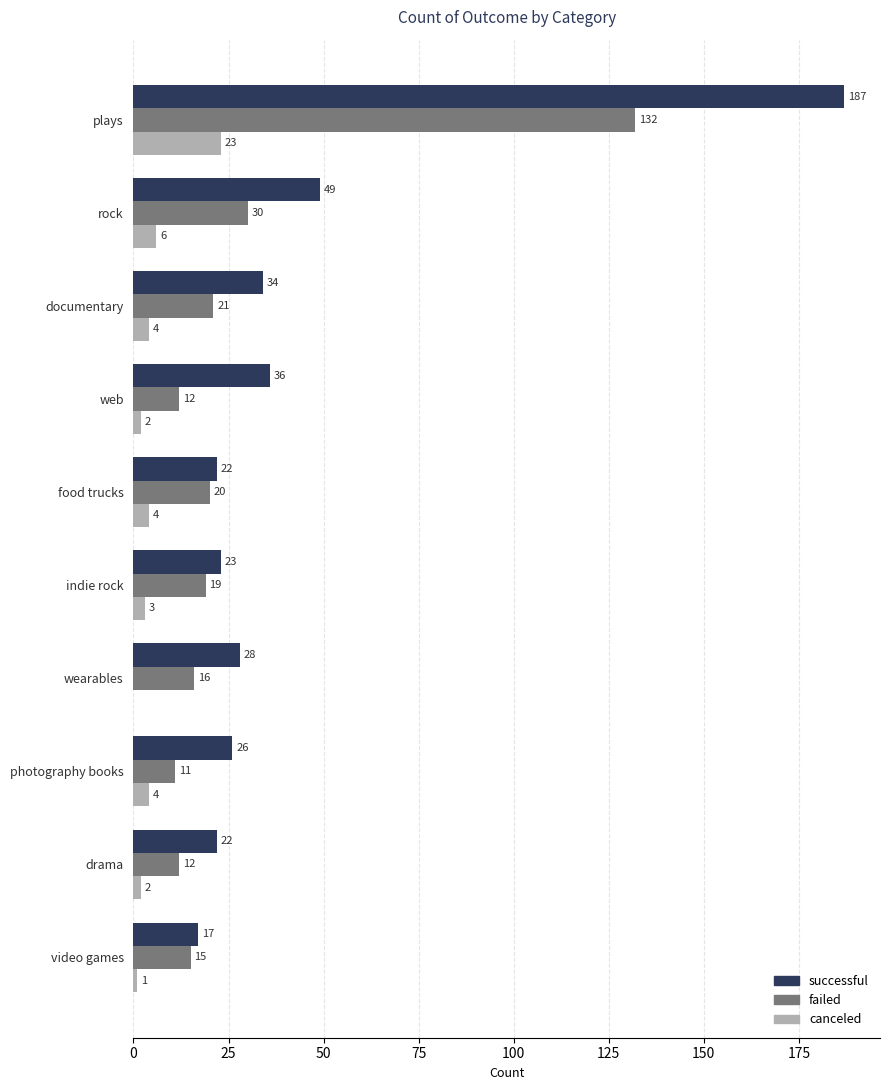

Is it true that successful equals 7 at wearables?

False